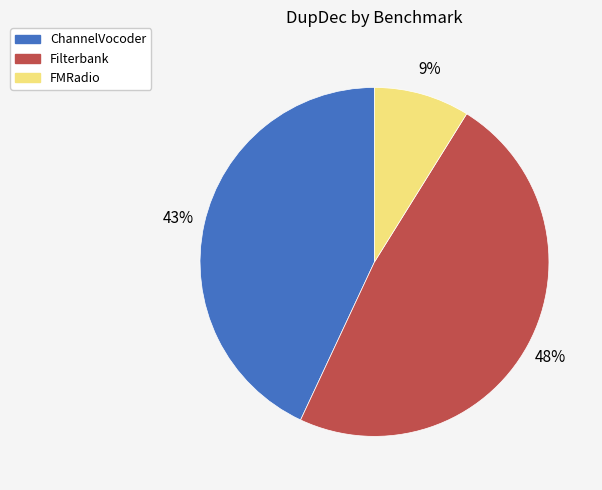

Which category has the biggest portion of the pie?

Filterbank